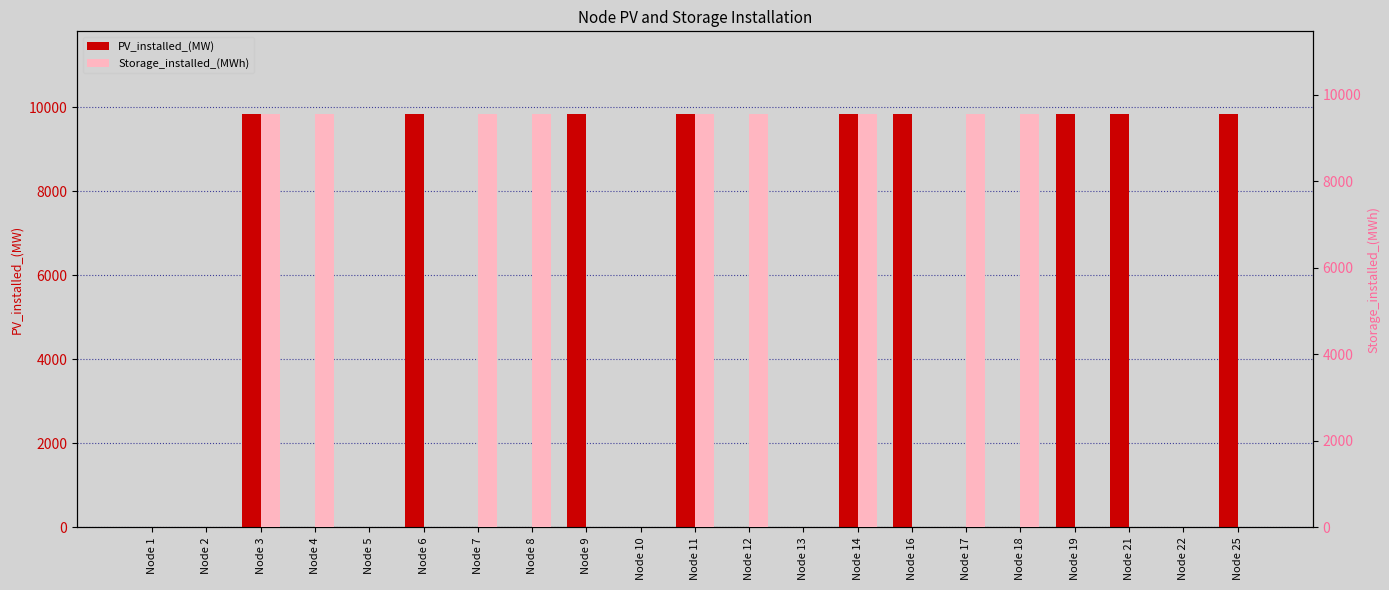

Is it true that Storage_installed_(MWh) equals 9555.6 at Node 4?

True